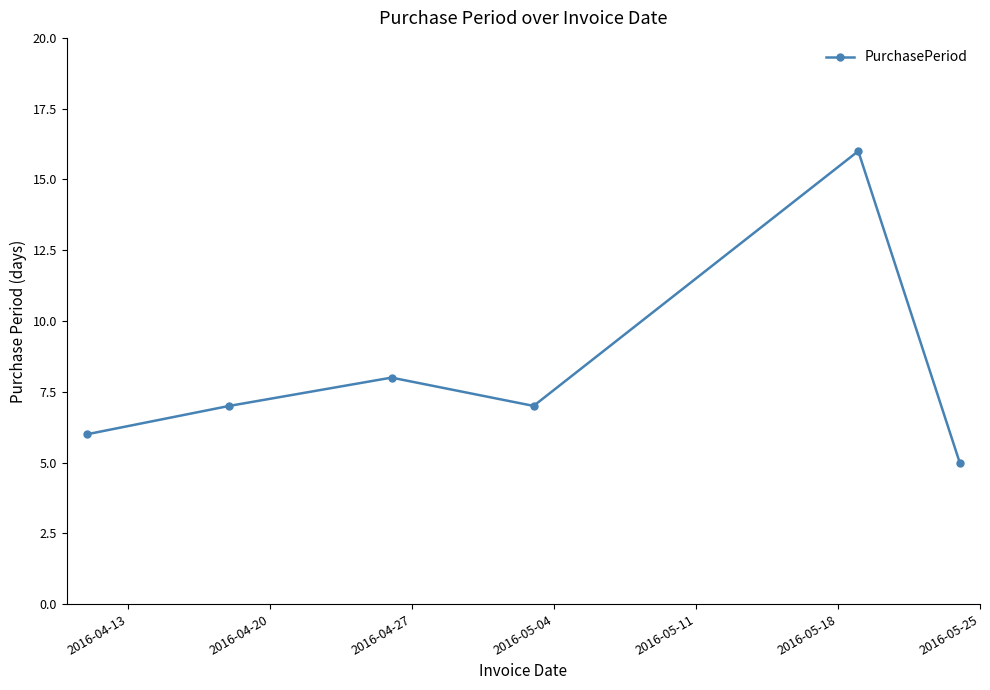

What is the smallest value displayed?

5